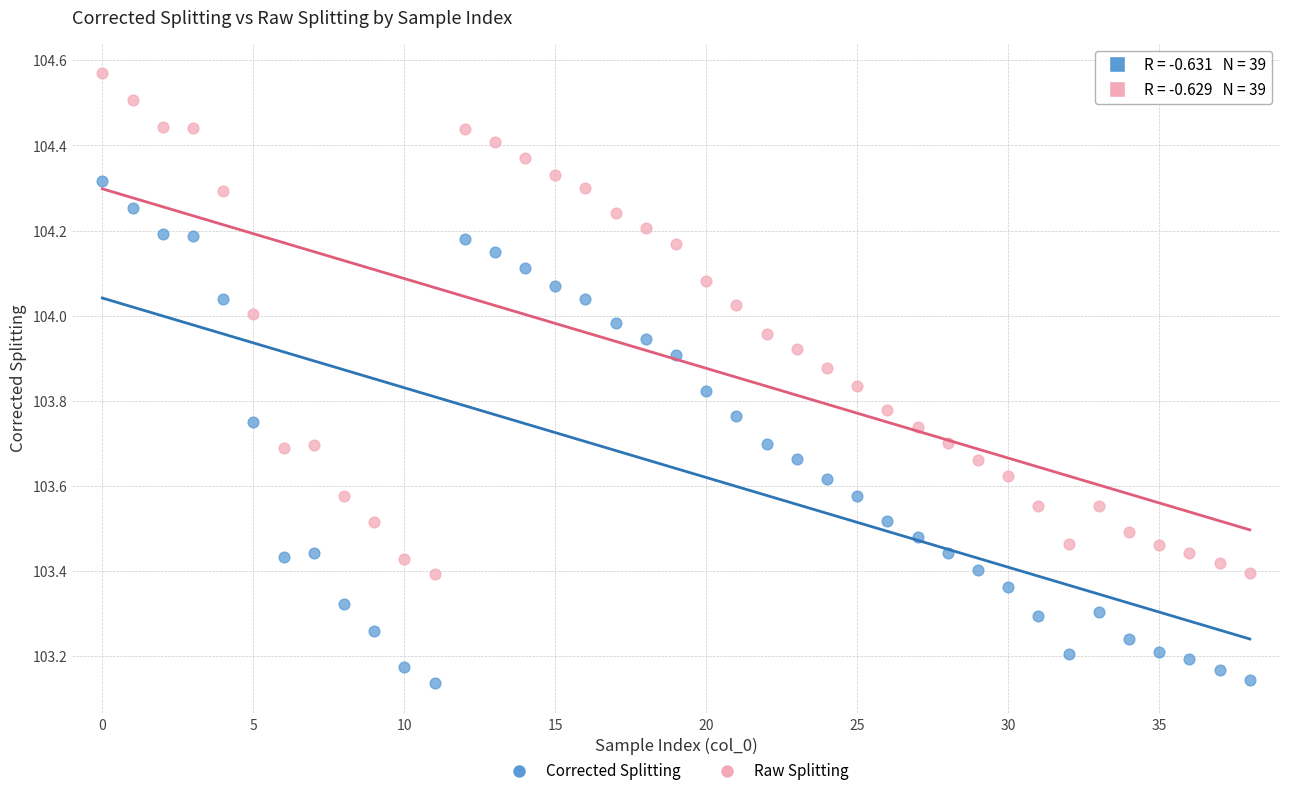

Which series contains the highest Y value?

Raw Splitting